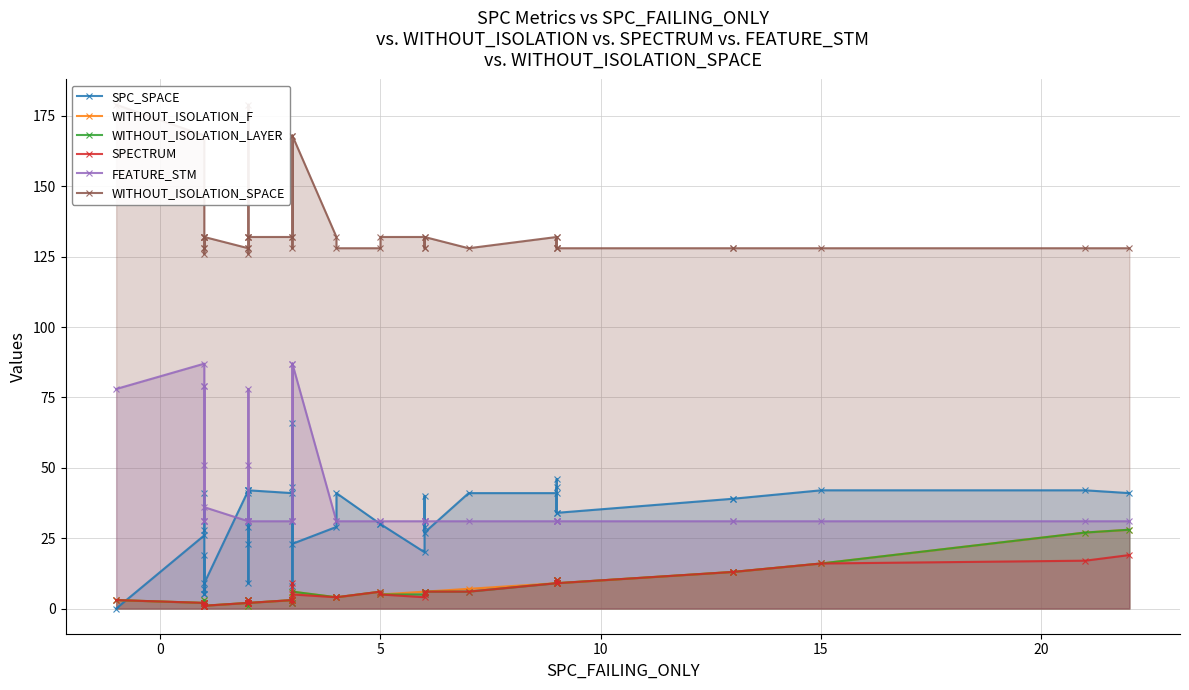

How many lines are shown in the chart?

6